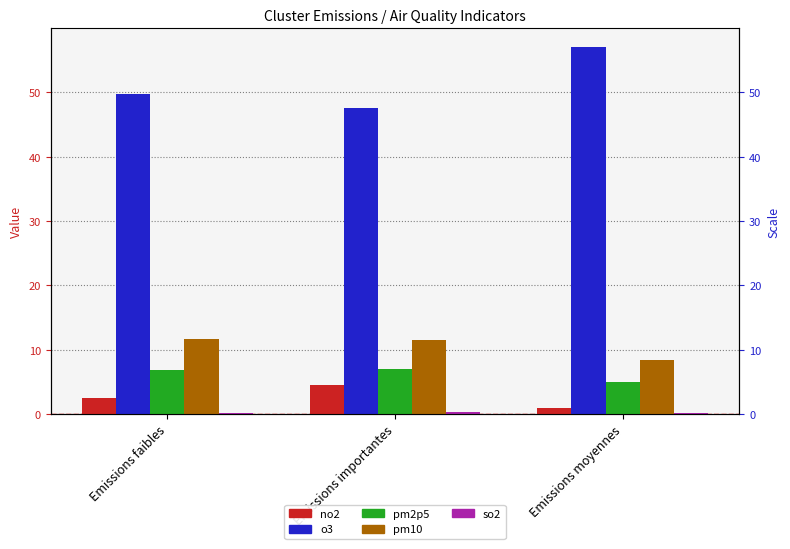

Between Emissions faibles and Emissions importantes, which series saw the biggest shift?

o3